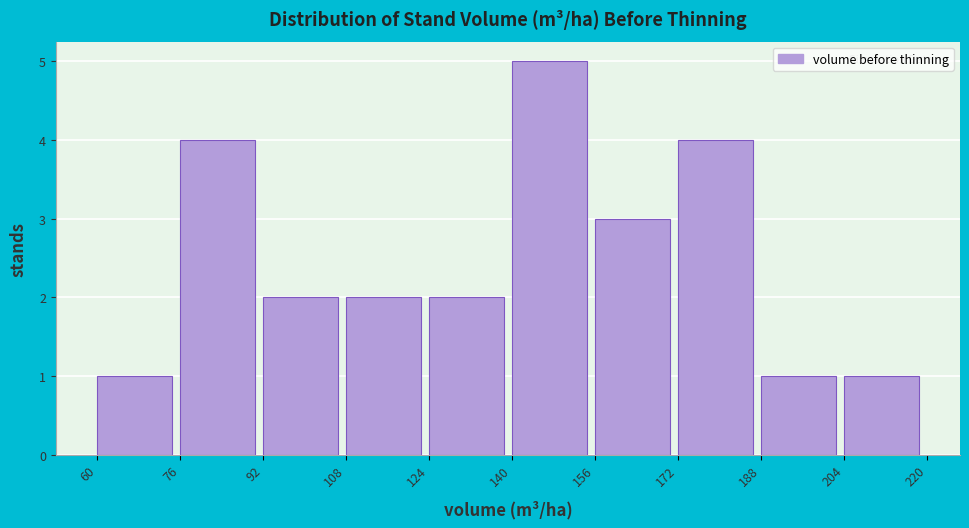

Reading left to right, list every bar in this chart as the range it spans on the x-axis followed by its height. The values are not printed on the chart, so give them approximately, as read against the axis.

60 to 76: 1
76 to 92: 4
92 to 108: 2
108 to 124: 2
124 to 140: 2
140 to 156: 5
156 to 172: 3
172 to 188: 4
188 to 204: 1
204 to 220: 1